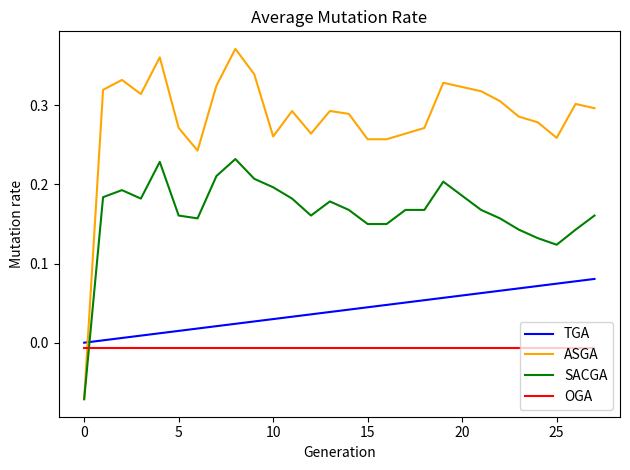

Which series has the widest spread of values?

ASGA